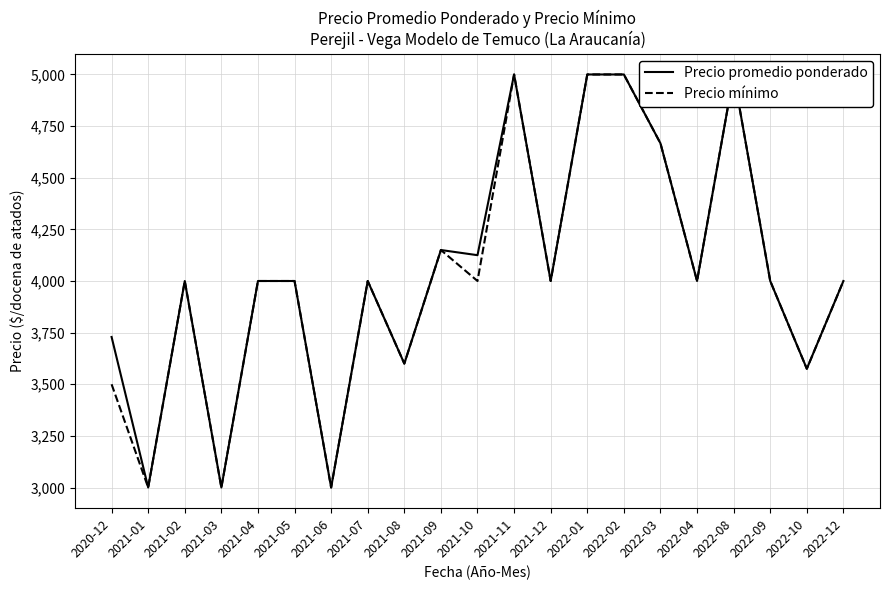

What is the total value across all series at 2021-06?

6000.0